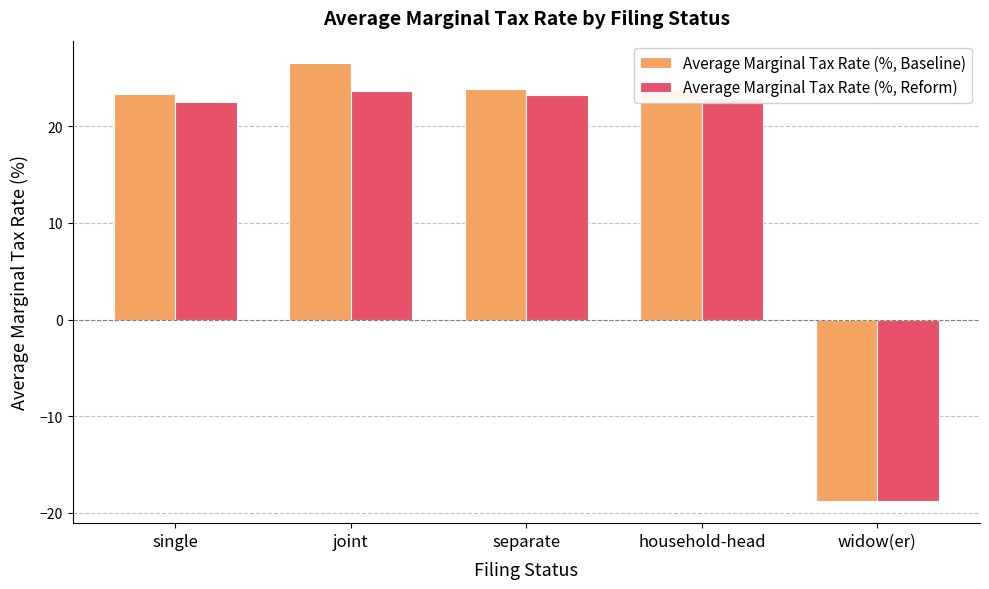

Which series has the largest total across all categories?

Average Marginal Tax Rate (%, Baseline)